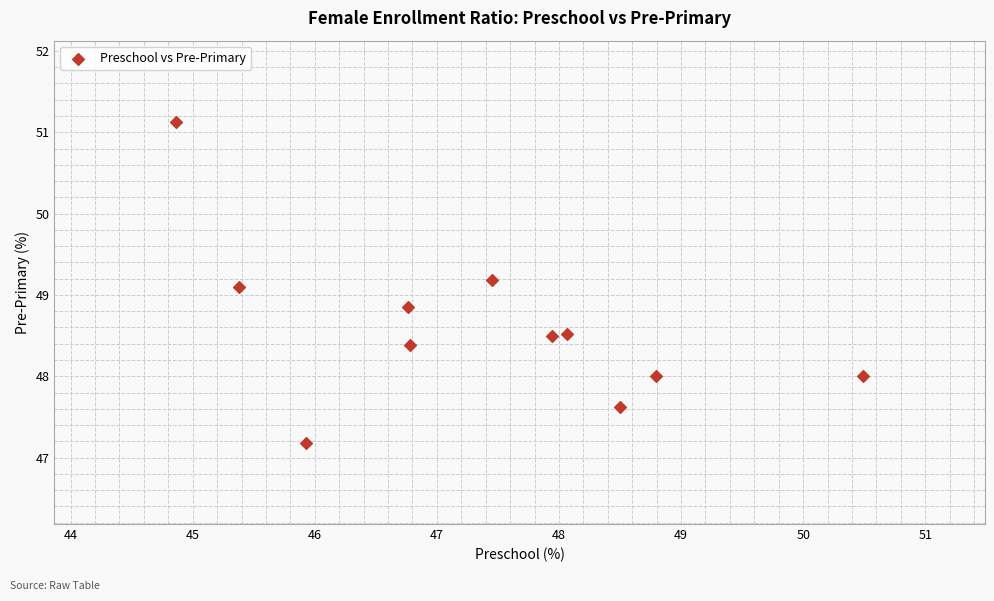

What is the range of X values (max minus min)?

5.6